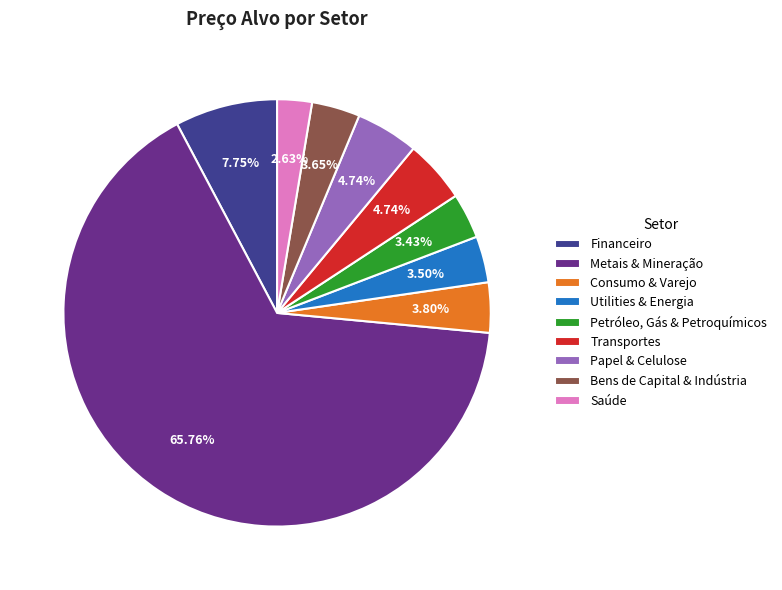

To the nearest percent, what percentage of the pie is Financeiro?

8%